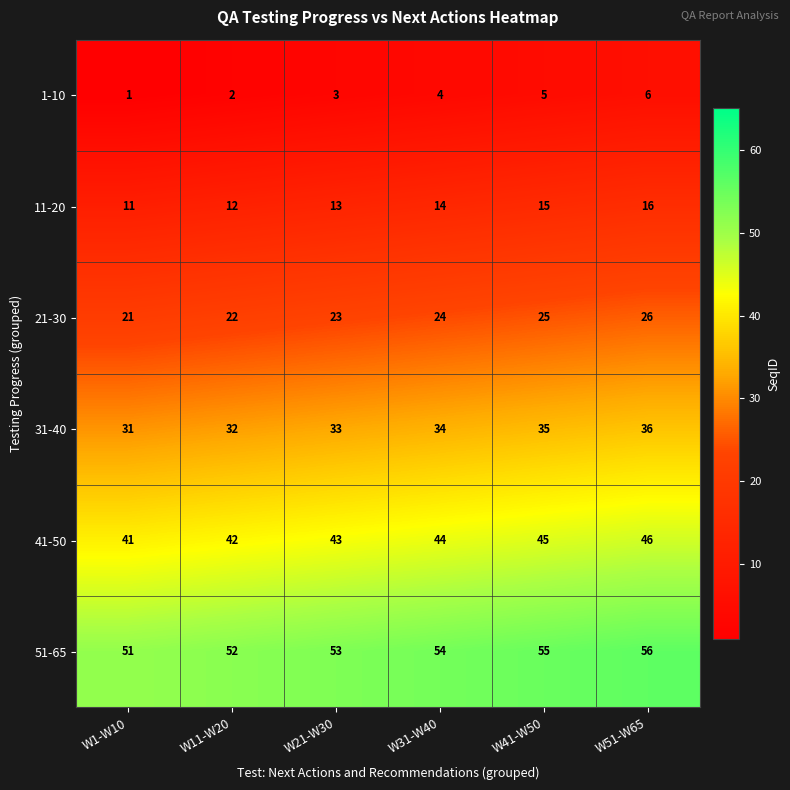

Which category has the highest value across all series?

W51-W65